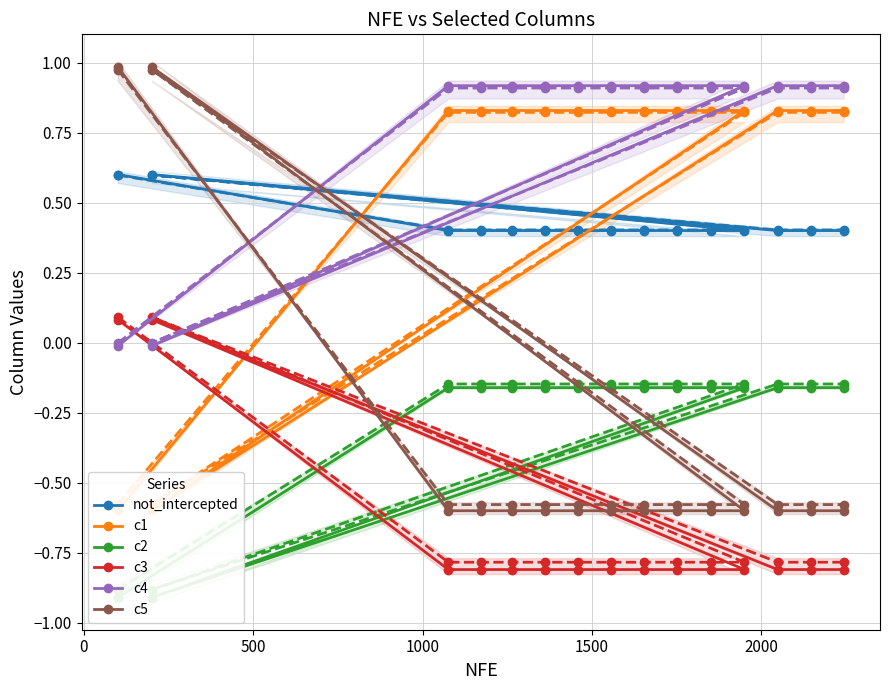

Reading right to left, what are all the values shown in this chart?

not_intercepted: 19=0.4	18=0.4	17=0.4	16=0.4	15=0.4	14=0.4	13=0.4	12=0.4	11=0.6	10=0.4	9=0.4	8=0.4	7=0.4	6=0.4	5=0.4	4=0.4	3=0.4	2=0.4	1=0.4	0=0.6
c1: 19=0.8	18=0.8	17=0.8	16=0.8	15=0.8	14=0.8	13=0.8	12=0.8	11=-0.6	10=0.8	9=0.8	8=0.8	7=0.8	6=0.8	5=0.8	4=0.8	3=0.8	2=0.8	1=0.8	0=-0.6
c2: 19=-0.2	18=-0.2	17=-0.2	16=-0.2	15=-0.2	14=-0.2	13=-0.2	12=-0.2	11=-0.9	10=-0.2	9=-0.2	8=-0.2	7=-0.2	6=-0.2	5=-0.2	4=-0.2	3=-0.2	2=-0.2	1=-0.2	0=-0.9
c3: 19=-0.8	18=-0.8	17=-0.8	16=-0.8	15=-0.8	14=-0.8	13=-0.8	12=-0.8	11=0.1	10=-0.8	9=-0.8	8=-0.8	7=-0.8	6=-0.8	5=-0.8	4=-0.8	3=-0.8	2=-0.8	1=-0.8	0=0.1
c4: 19=0.9	18=0.9	17=0.9	16=0.9	15=0.9	14=0.9	13=0.9	12=0.9	11=-0.0	10=0.9	9=0.9	8=0.9	7=0.9	6=0.9	5=0.9	4=0.9	3=0.9	2=0.9	1=0.9	0=-0.0
c5: 19=-0.6	18=-0.6	17=-0.6	16=-0.6	15=-0.6	14=-0.6	13=-0.6	12=-0.6	11=1.0	10=-0.6	9=-0.6	8=-0.6	7=-0.6	6=-0.6	5=-0.6	4=-0.6	3=-0.6	2=-0.6	1=-0.6	0=1.0